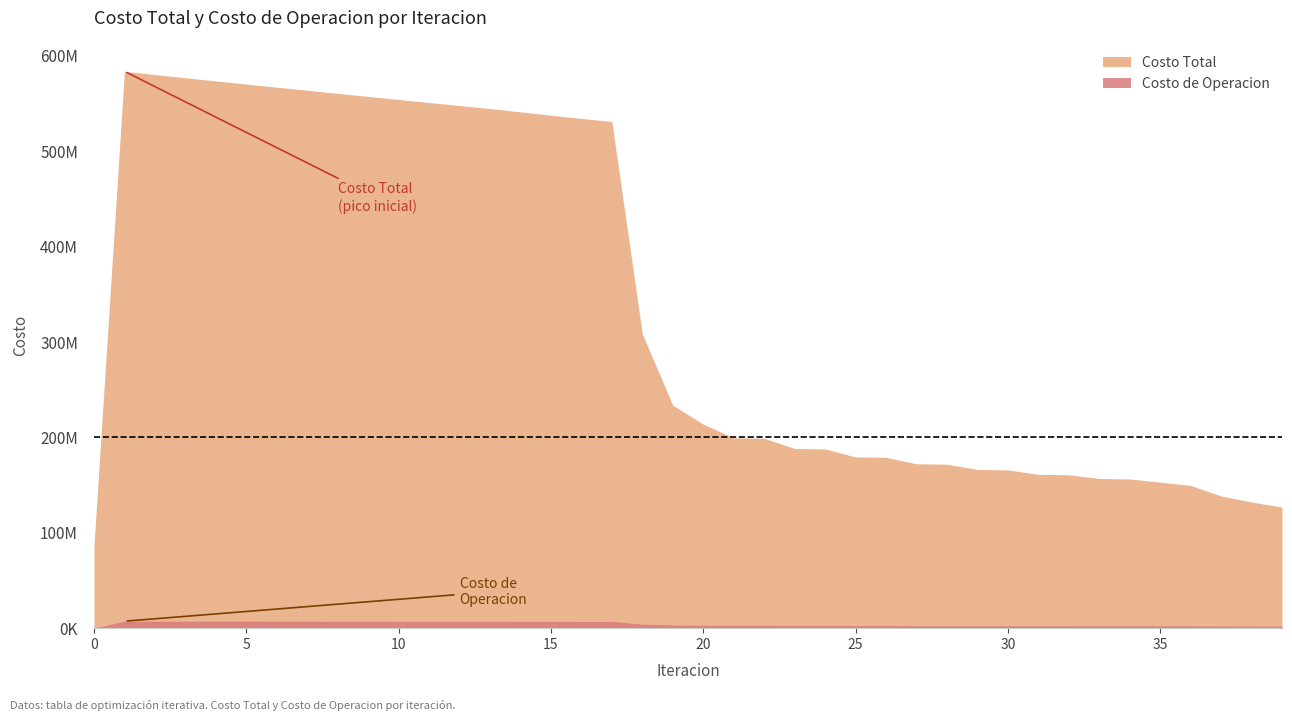

True or false: Costo de Operacion has more than 1 points higher than both neighbors.

True